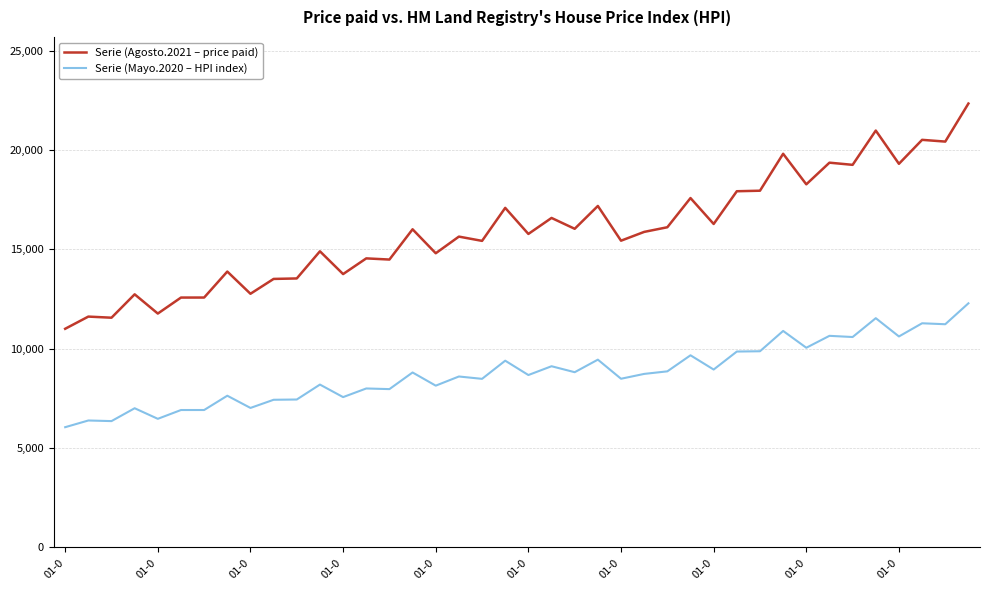

Rank the series by their average value, from highest to lowest.

Serie (Agosto.2021 – price paid), Serie (Mayo.2020 – HPI index)